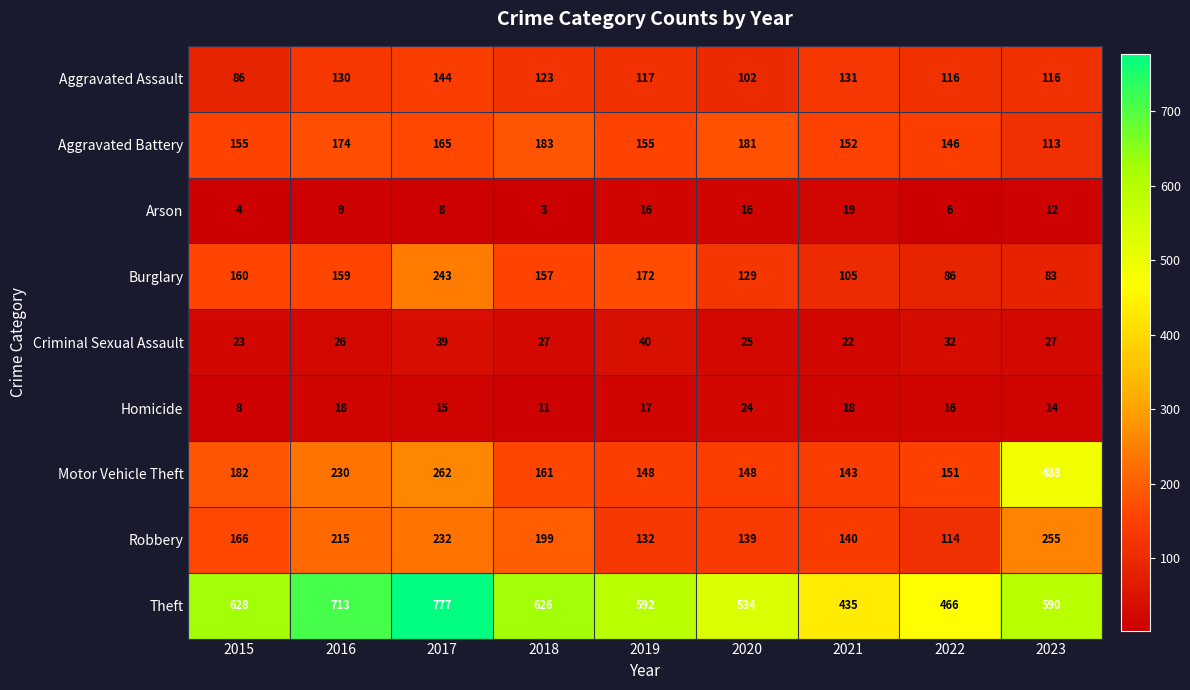

What is the sum of the Criminal Sexual Assault values at 2015 and 2022?

55